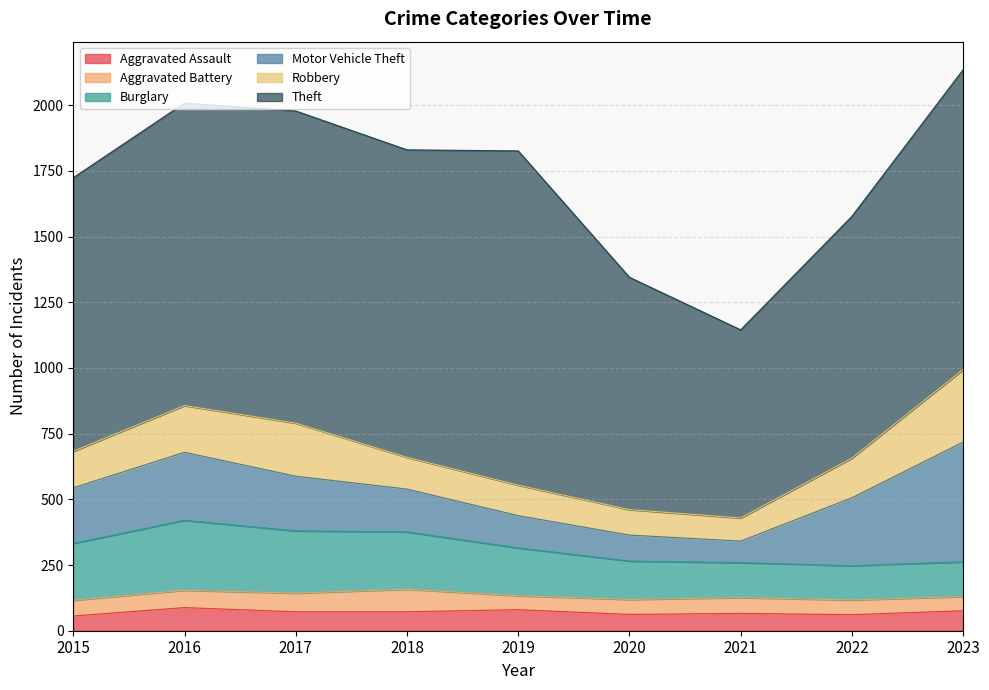

The Robbery series shows 238 at 2016. True or false?

False